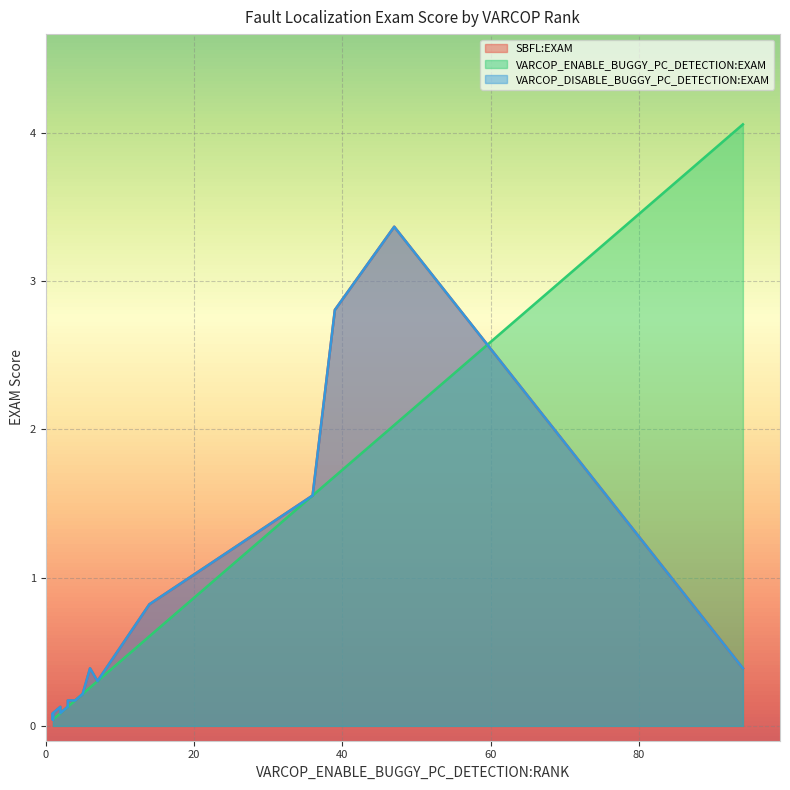

At how many categories does at least one series exceed 1?

4